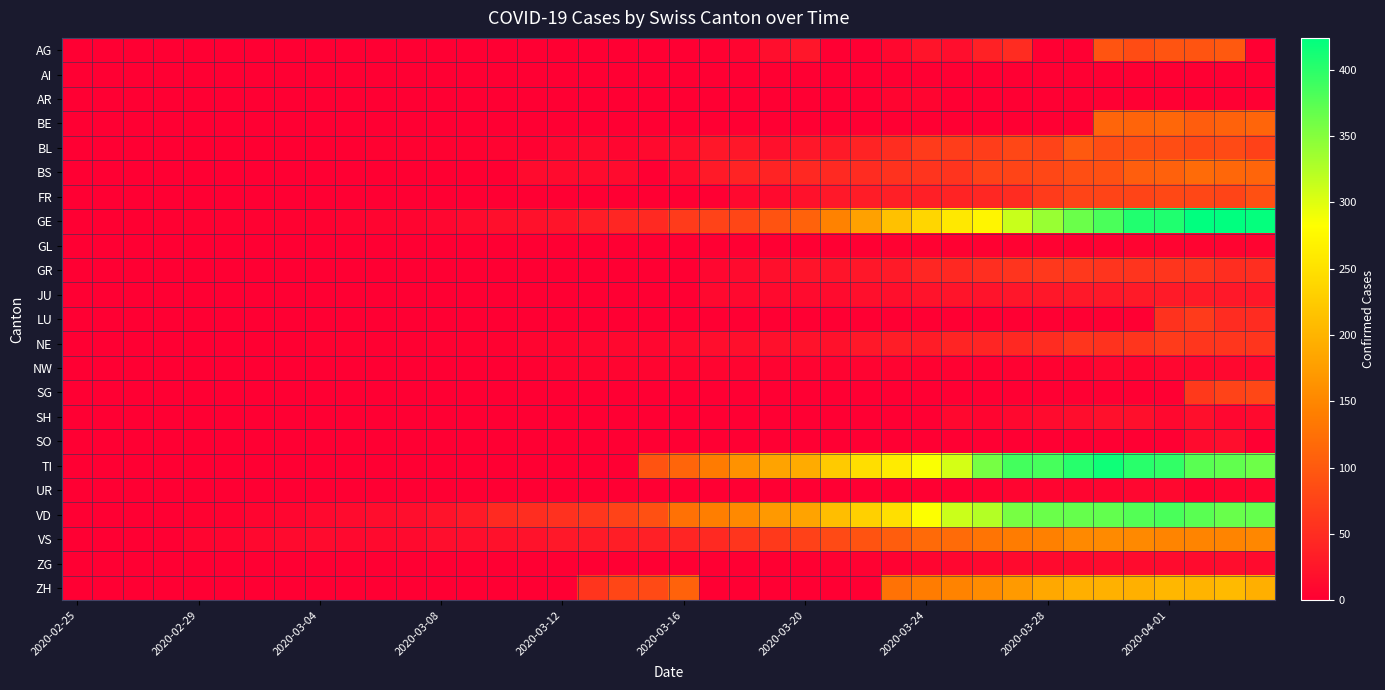

What is the greatest value displayed?

424